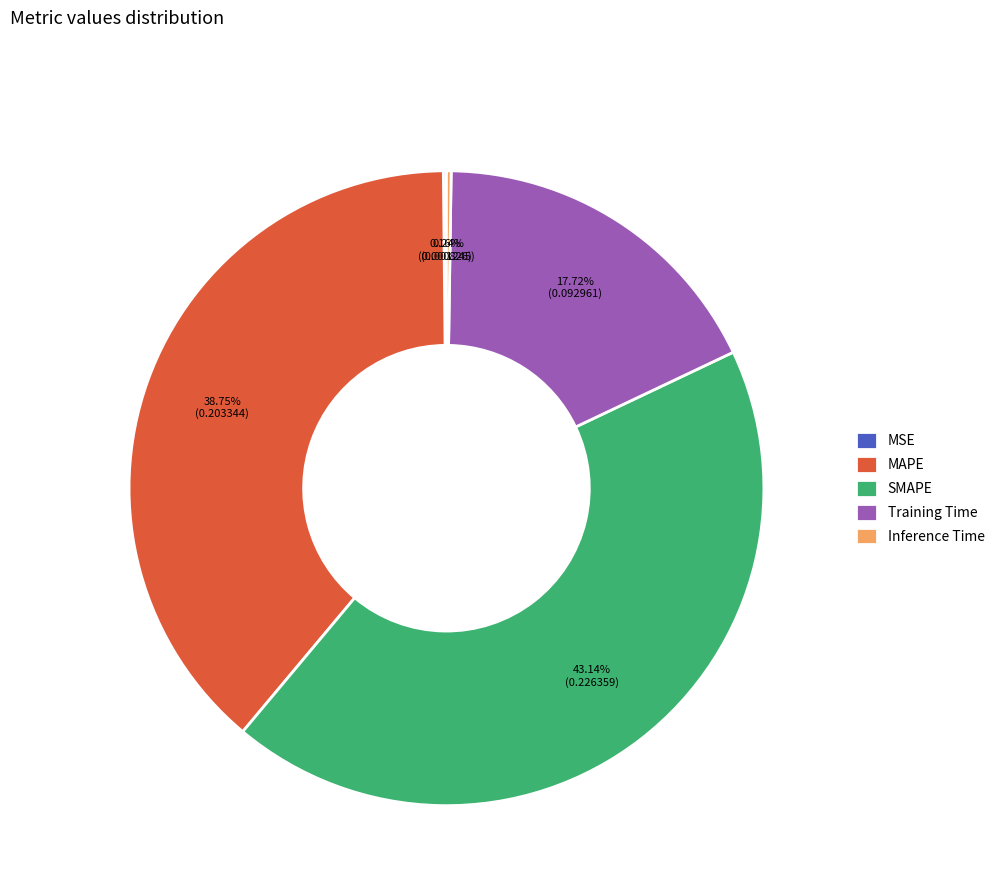

What percentage do MAPE and SMAPE together represent?

81.9%